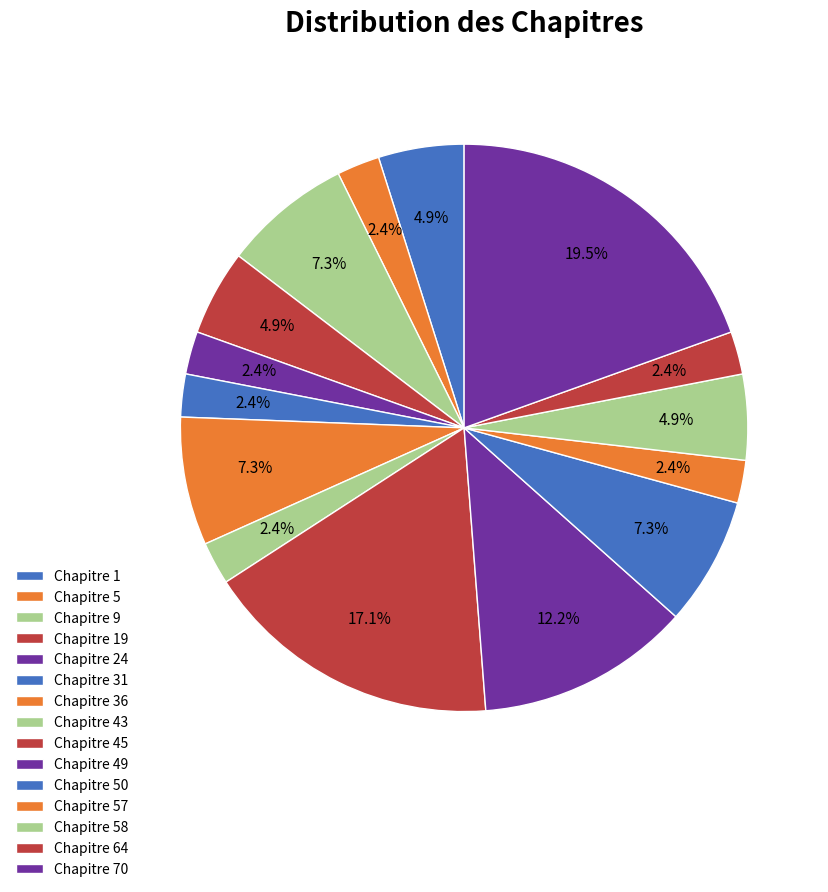

Is there a majority slice in this chart?

No